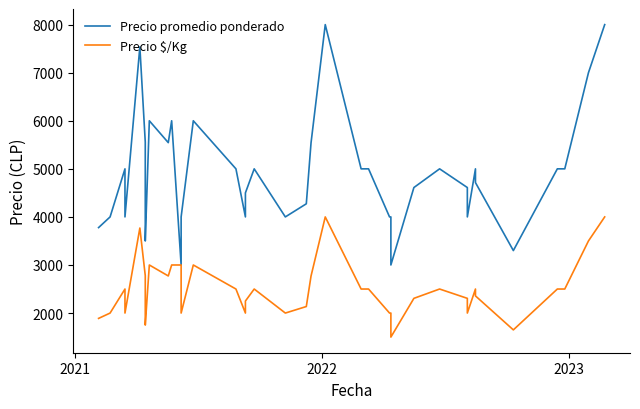

Rank the series by their maximum value, from highest to lowest.

Precio promedio ponderado, Precio $/Kg